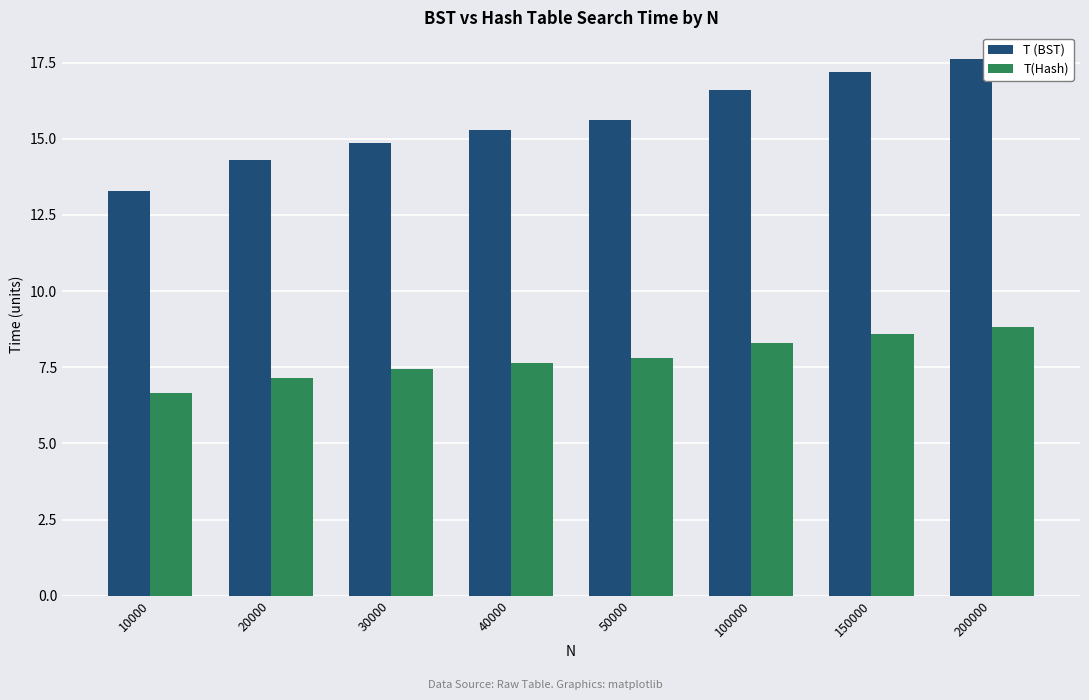

What is the value of the T (BST) bar at the 3rd from the left?

14.9